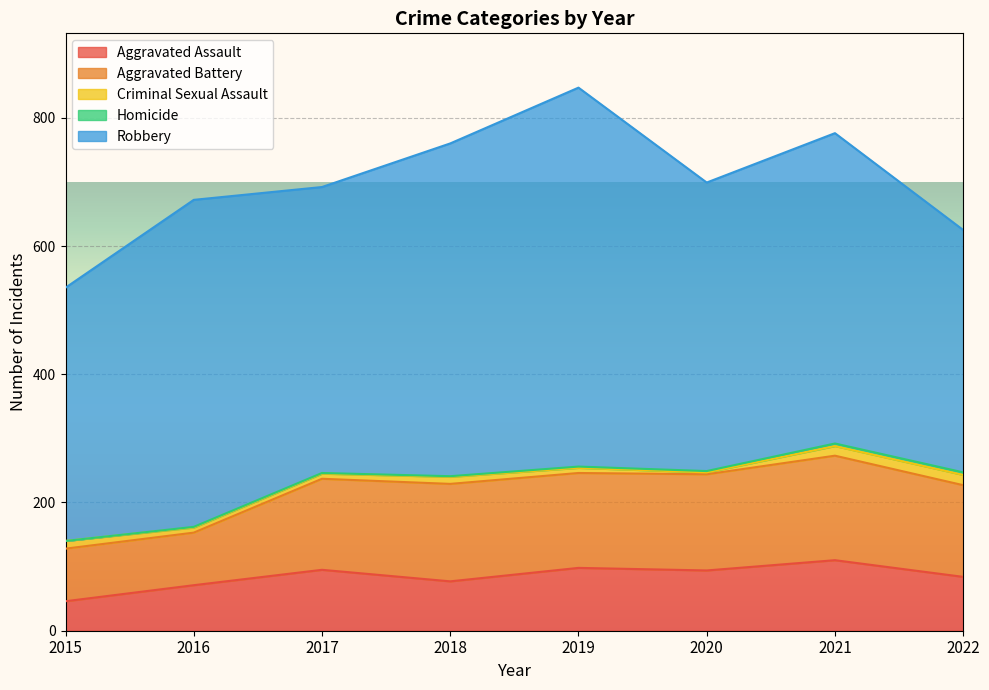

What is the average value of the Aggravated Assault series?

84